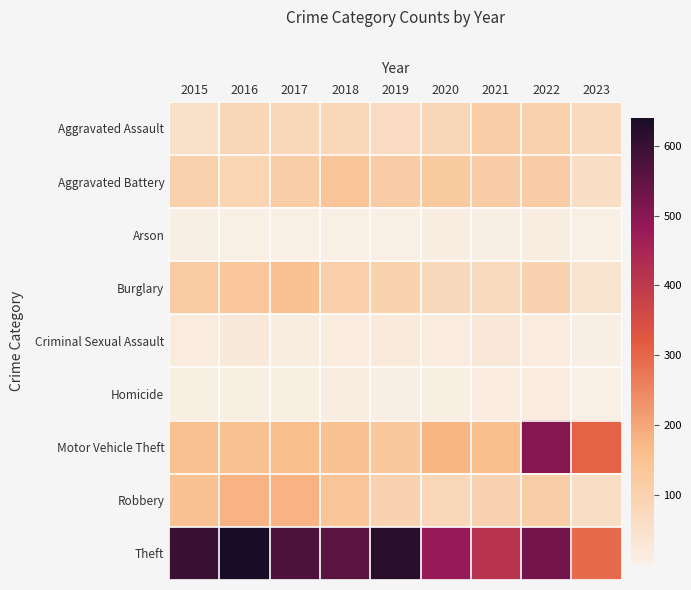

Reading left to right, what are all the values shown in this chart?

Aggravated Assault: 2015=51	2016=85	2017=82	2018=81	2019=66	2020=84	2021=111	2022=103	2023=73
Aggravated Battery: 2015=102	2016=90	2017=112	2018=139	2019=116	2020=128	2021=117	2022=118	2023=59
Arson: 2015=4	2016=1	2017=1	2018=2	2019=2	2020=9	2021=5	2022=9	2023=1
Burglary: 2015=120	2016=135	2017=152	2018=106	2019=100	2020=75	2021=72	2022=95	2023=39
Criminal Sexual Assault: 2015=12	2016=22	2017=10	2018=18	2019=19	2020=14	2021=24	2022=11	2023=4
Homicide: 2015=8	2016=8	2017=8	2018=10	2019=5	2020=6	2021=16	2022=13	2023=3
Motor Vehicle Theft: 2015=154	2016=153	2017=161	2018=153	2019=132	2020=174	2021=160	2022=503	2023=308
Robbery: 2015=149	2016=179	2017=180	2018=140	2019=95	2020=81	2021=95	2022=112	2023=56
Theft: 2015=598	2016=640	2017=575	2018=556	2019=618	2020=481	2021=415	2022=527	2023=295